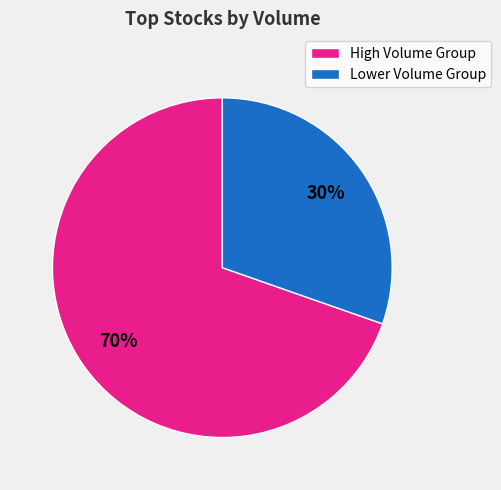

To the nearest percent, what is the average slice percentage?

50%